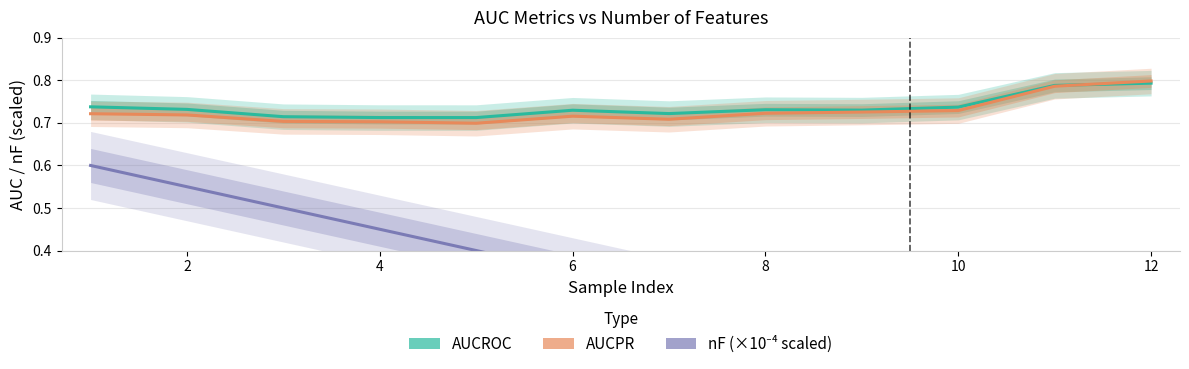

Count the number of data series in this chart.

3